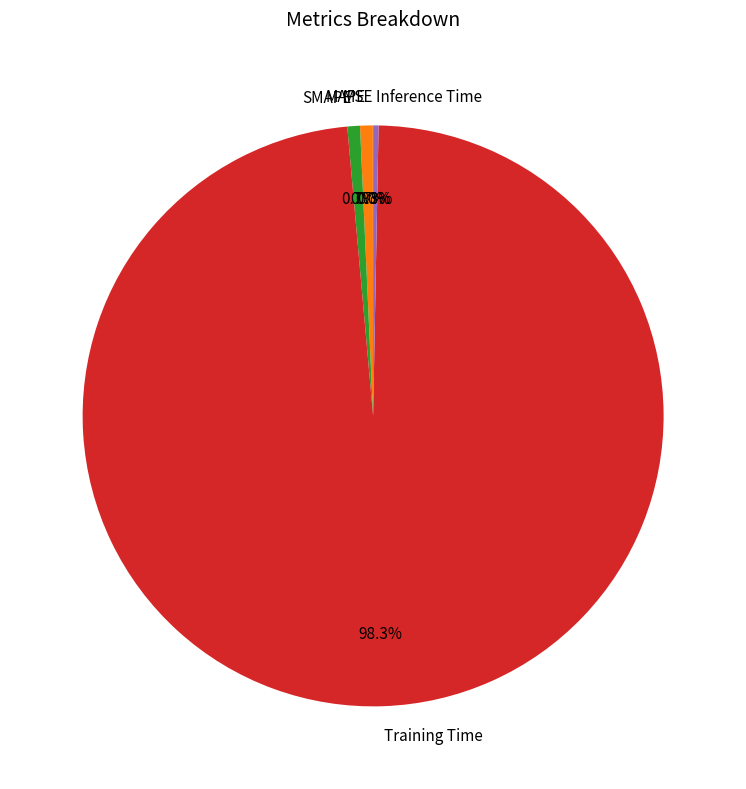

Which has a higher value, Training Time or SMAPE?

Training Time